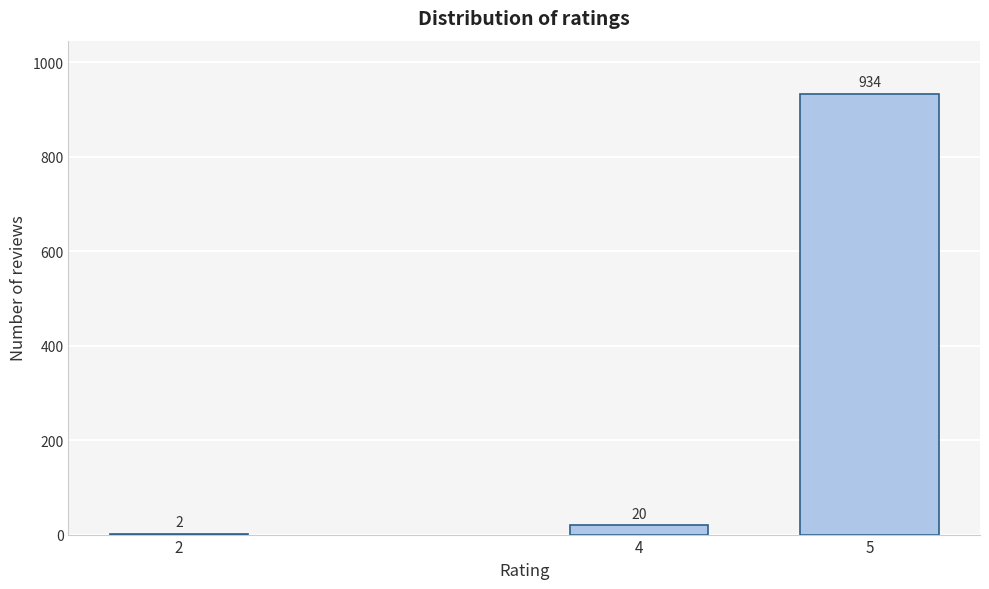

Reading left to right, list all the values displayed in this chart.

2=2	4=20	5=934